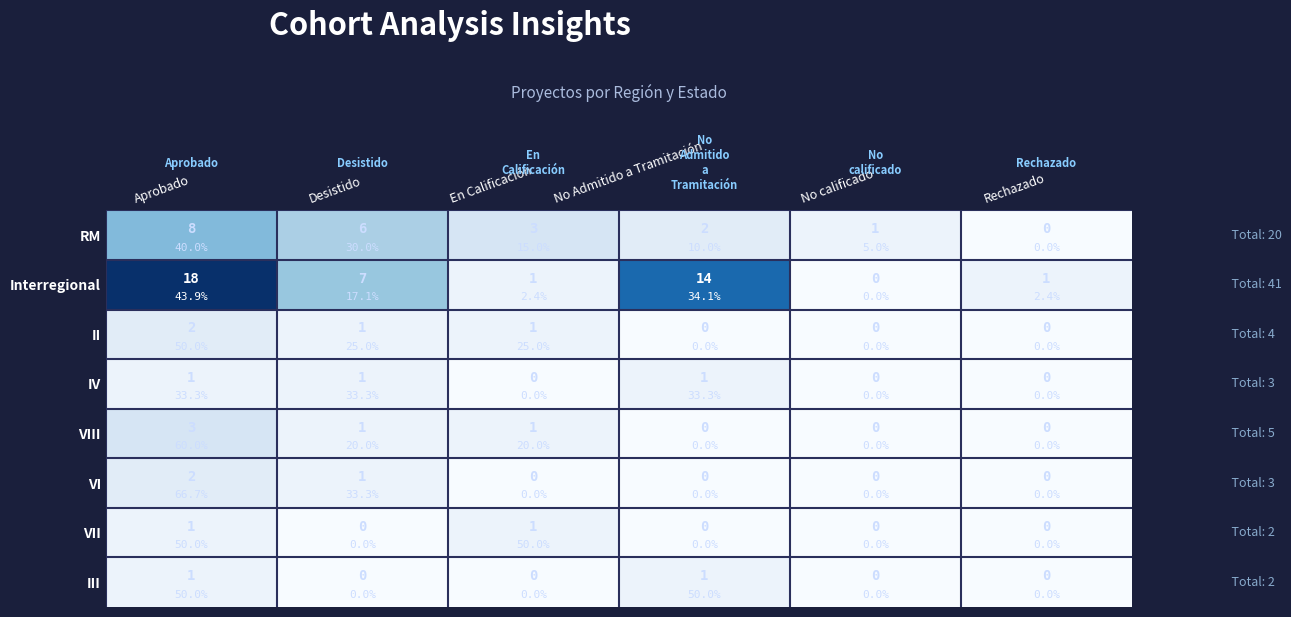

Which series has the largest total across all categories?

Interregional